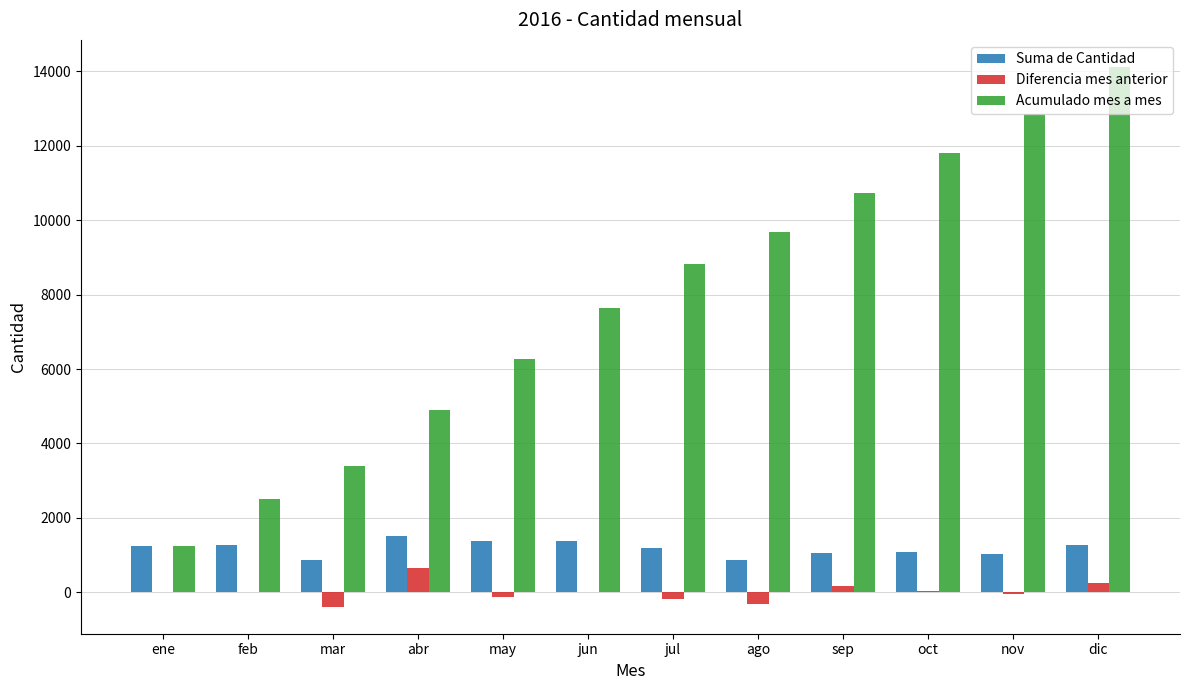

Count the number of data series in this chart.

3